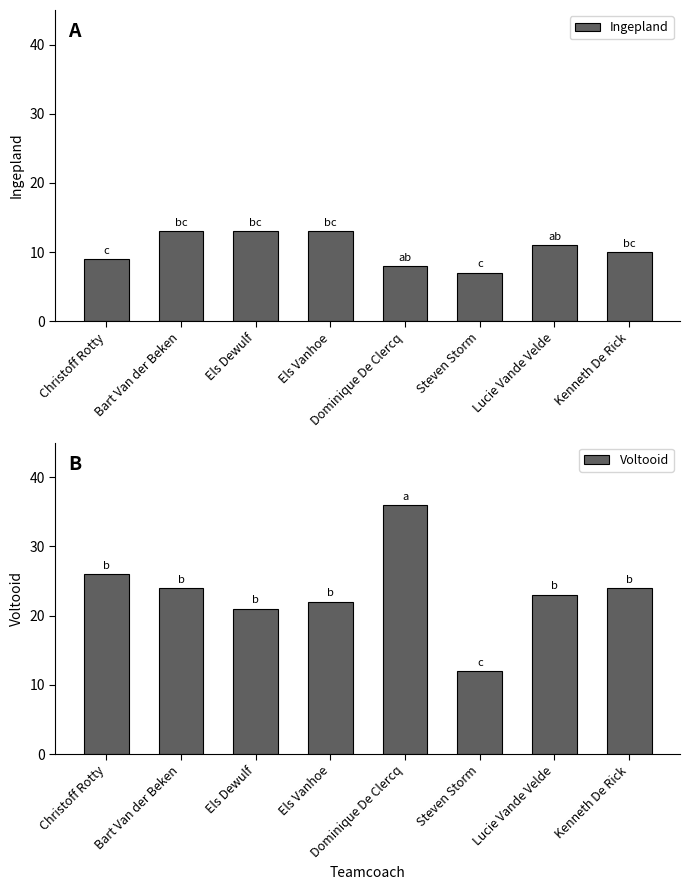

Reading left to right, list all the values displayed in this chart.

Ingepland: 9	13	13	13	8	7	11	10
Voltooid: 26	24	21	22	36	12	23	24